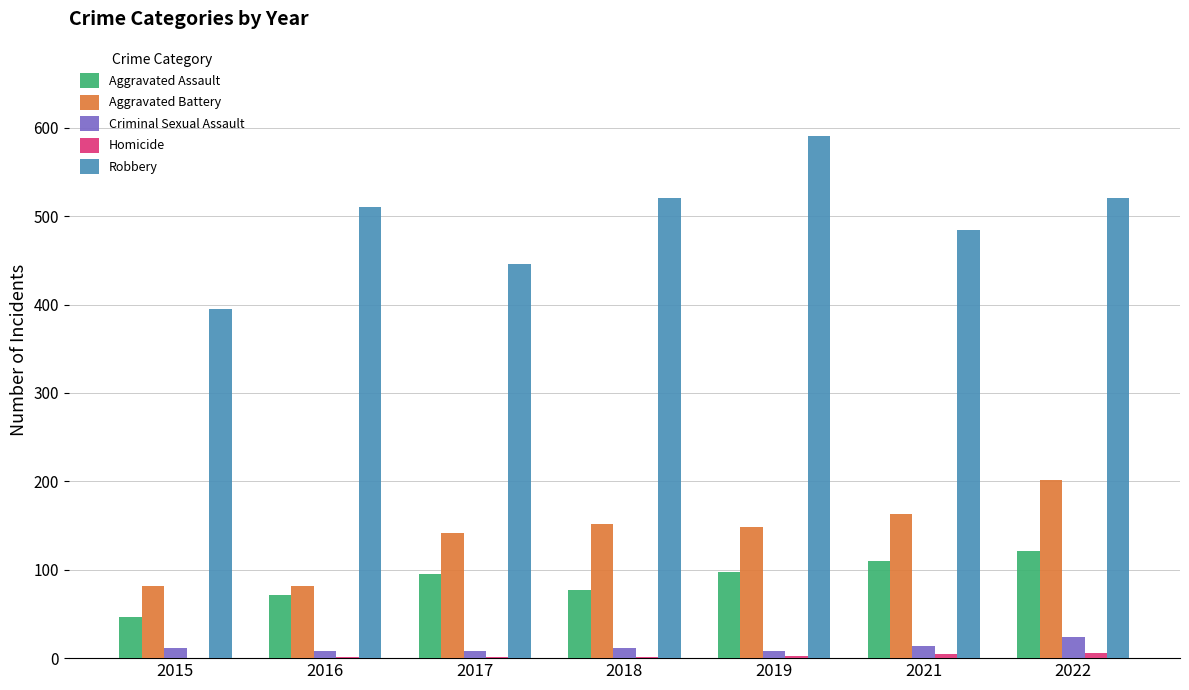

What is the sum of all Aggravated Assault values?

618